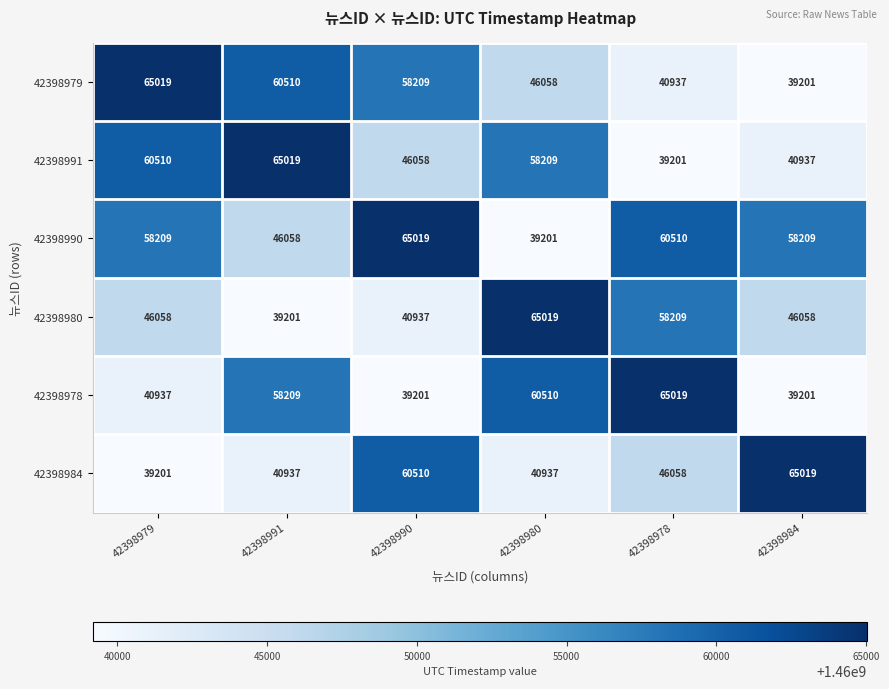

What is the difference between the maximum and minimum values in the 42398978 series?

25818